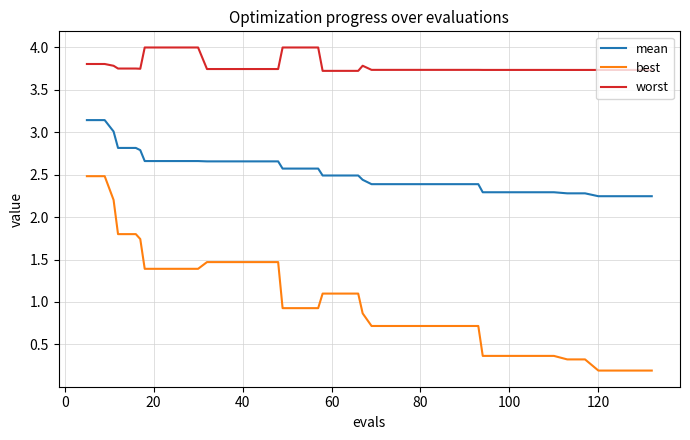

True or false: worst and mean cross at least once.

False